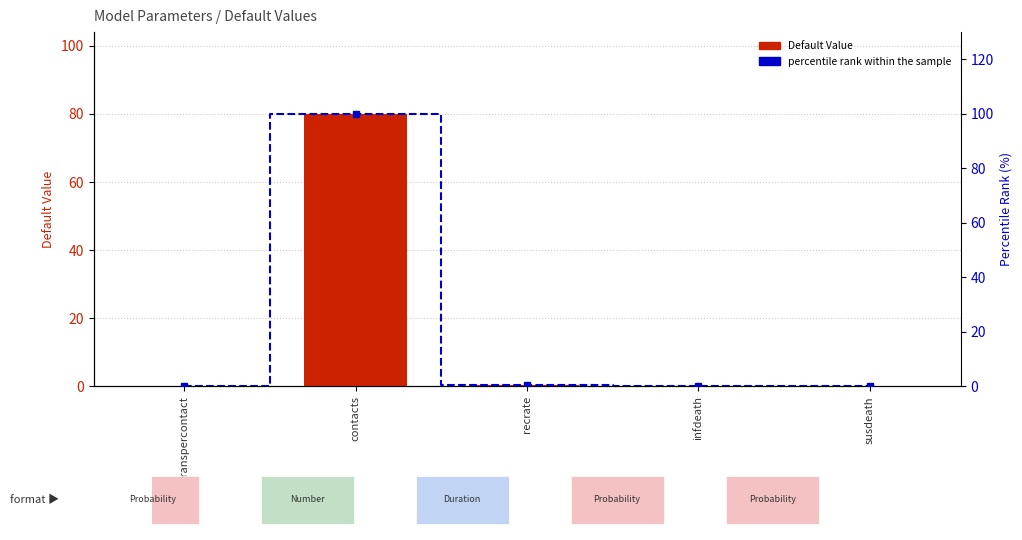

Reading right to left, list all the values displayed in this chart.

Default Value: susdeath=0.0	infdeath=0.0	recrate=0.5	contacts=80.0	transpercontact=0.0
percentile rank within the sample: susdeath=0.0	infdeath=0.0	recrate=0.6	contacts=100.0	transpercontact=0.0